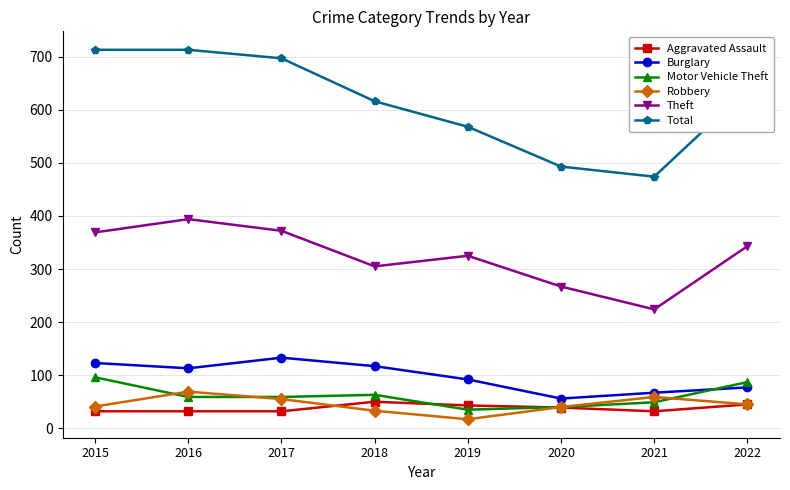

Where is the first local minimum for Total?

2021